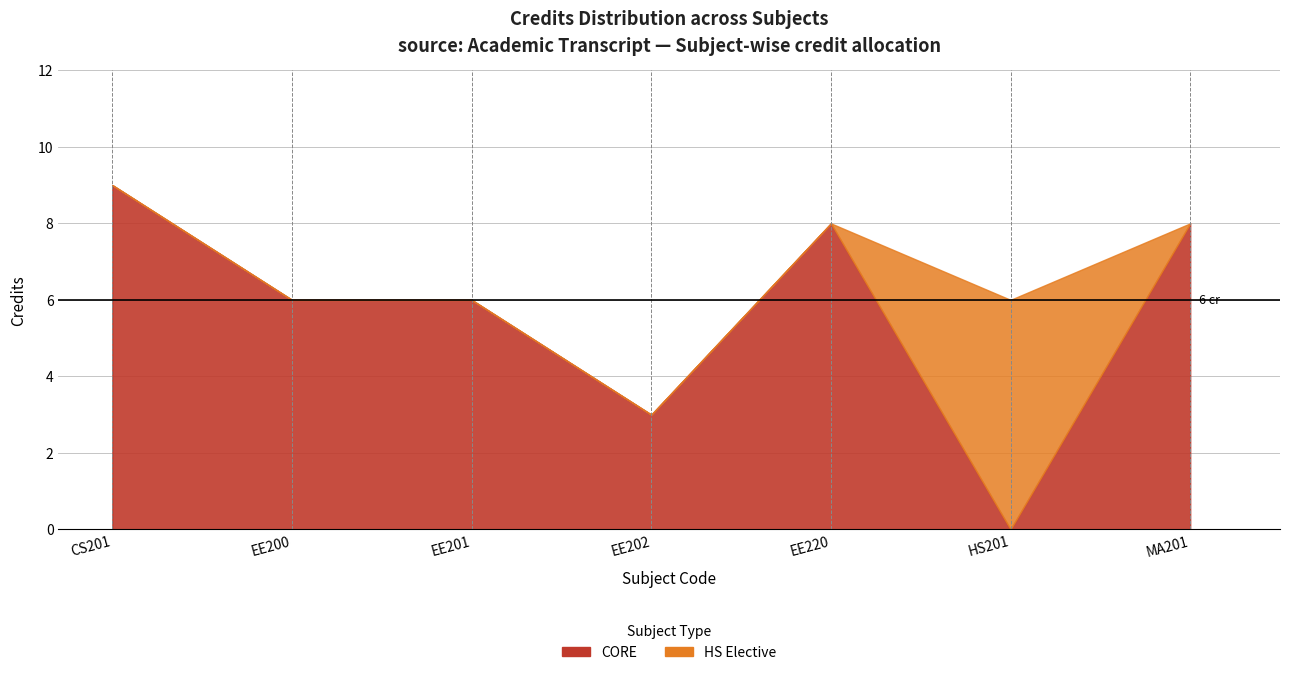

Reading left to right, what are all the values shown in this chart?

CS201=9	EE200=6	EE201=6	EE202=3	EE220=8	HS201=6	MA201=8